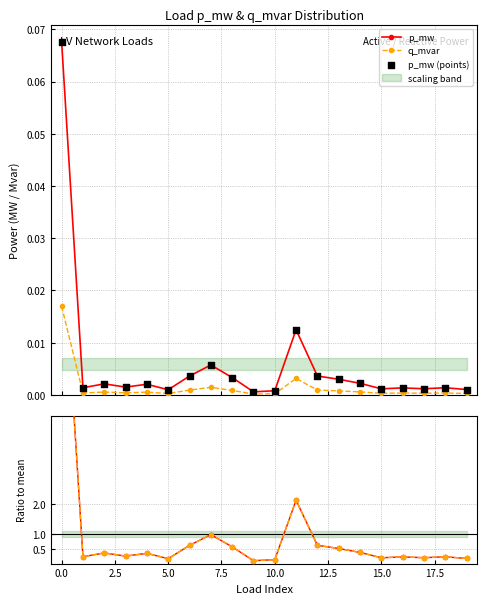

True or false: p_mw has more than 0 interior local peaks.

True